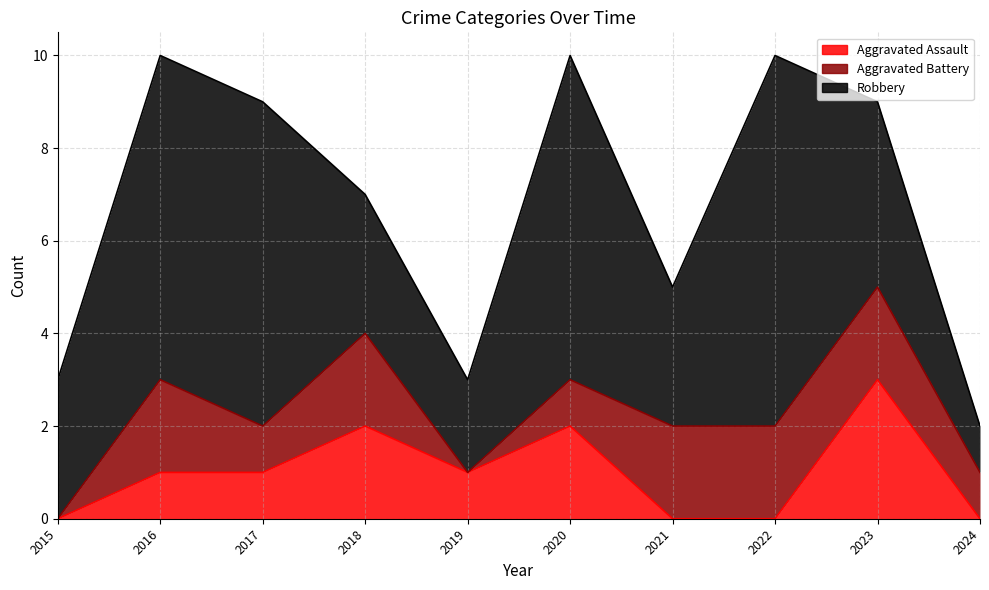

Between 2018 and 2022, which is larger?

2018